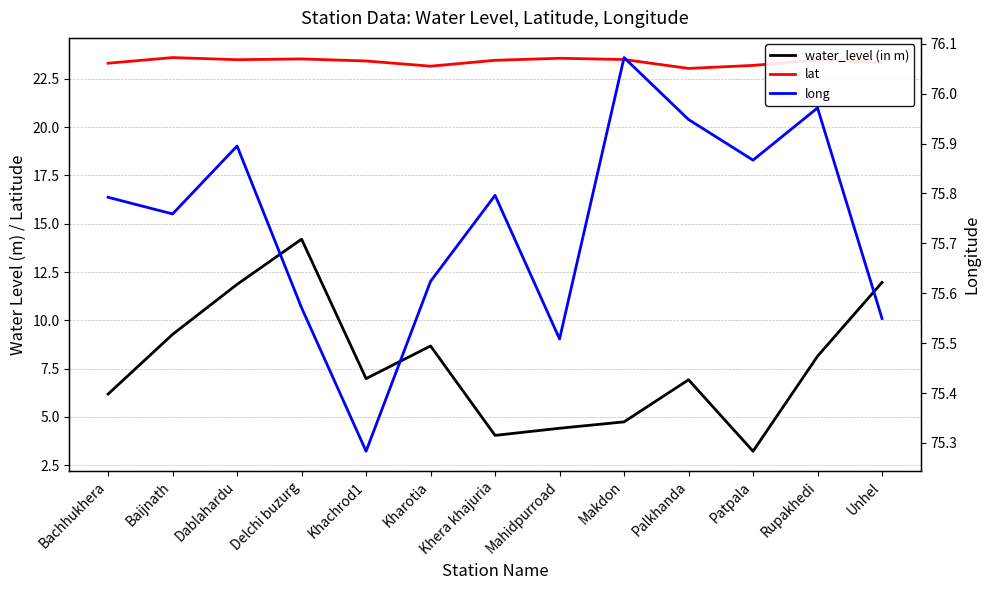

How many categories are shown in the chart?

13